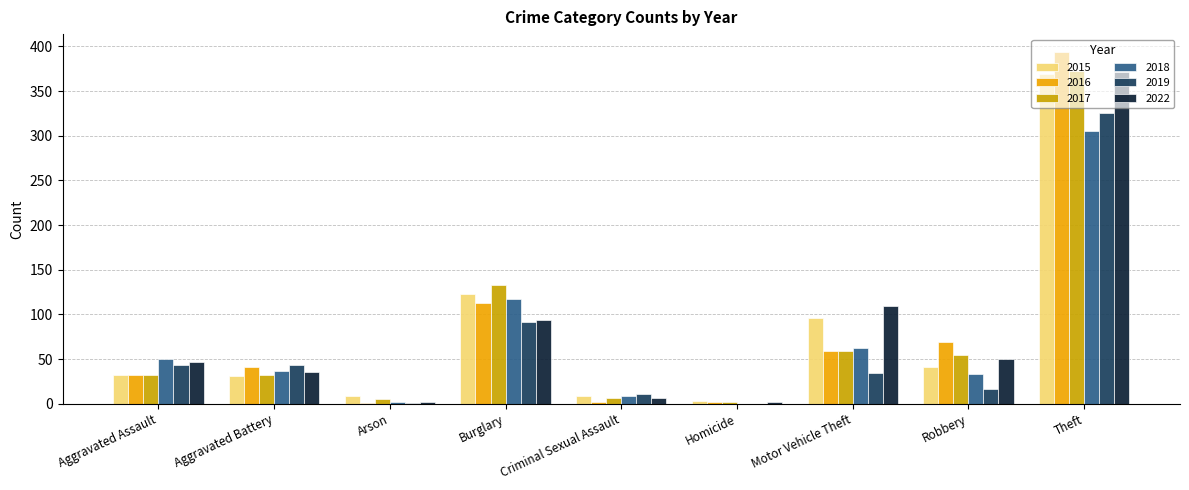

Which series changed the most between Aggravated Battery and Motor Vehicle Theft?

2022